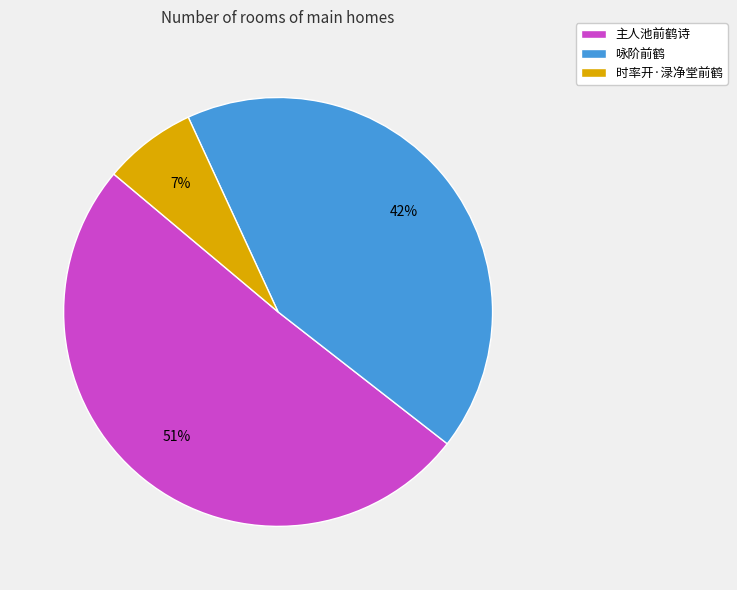

True or false: 咏阶前鹤 accounts for 30% of the total.

False